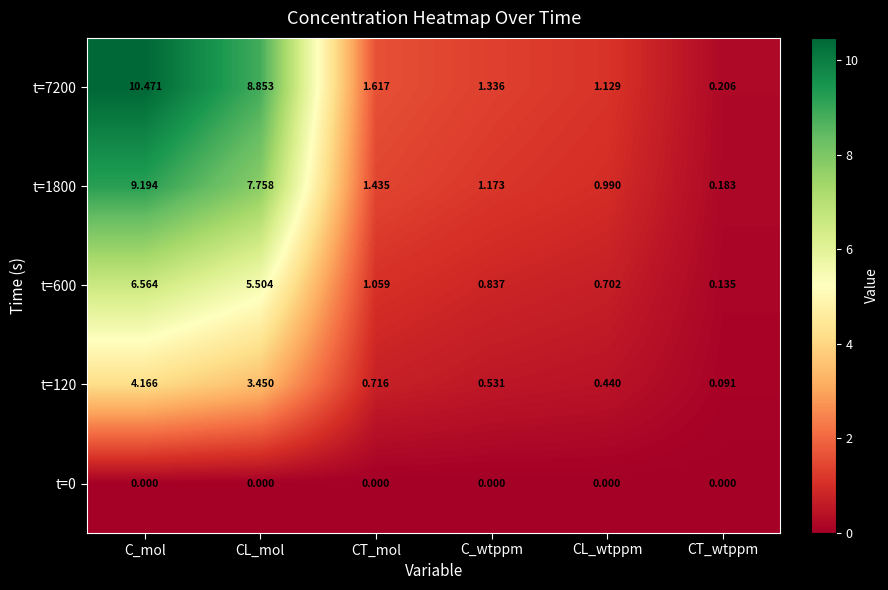

At which label is t=600 closest to 3?

CT_mol